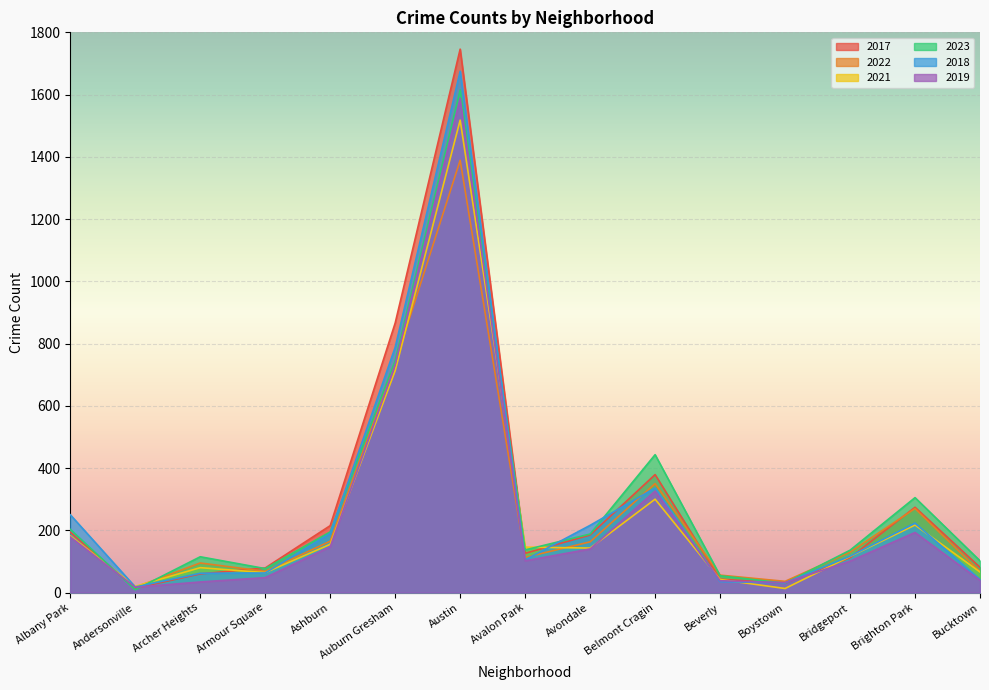

What is the lowest value of the 2022 series?

17